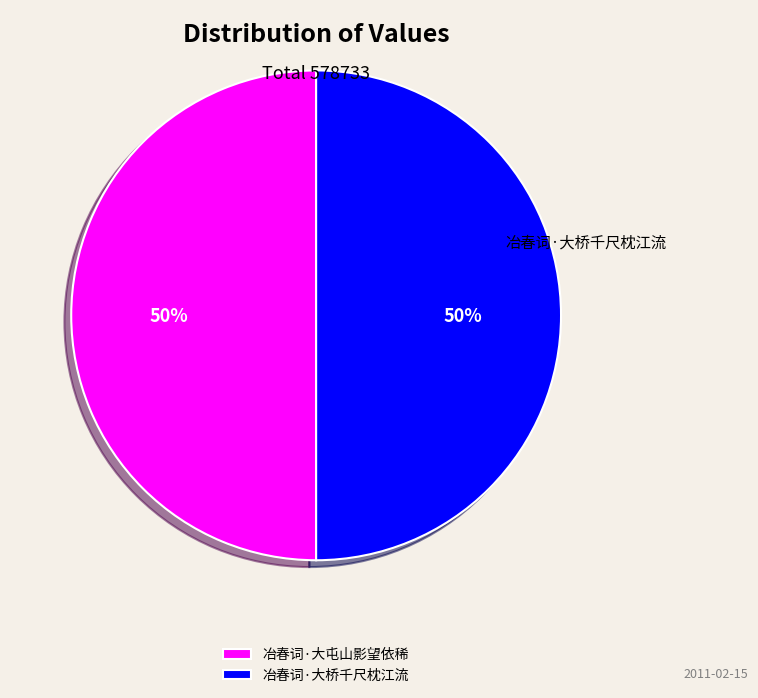

What percentage is the 冶春词·大桥千尺枕江流 slice, to the nearest percent?

50%